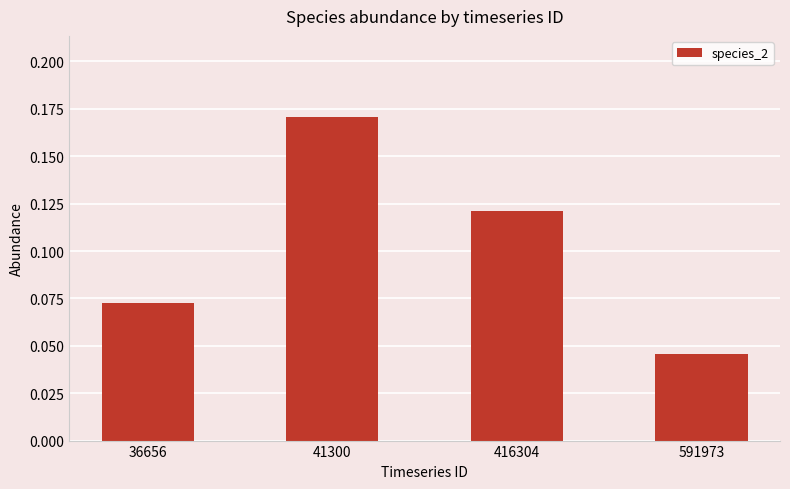

List the labels in order of value, largest first.

41300, 416304, 36656, 591973